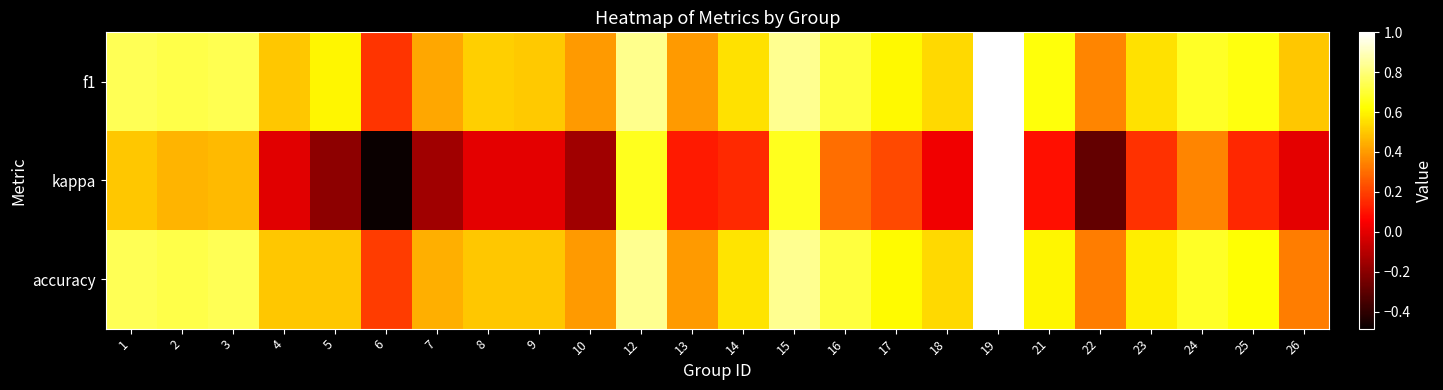

What is the greatest value displayed?

1.0